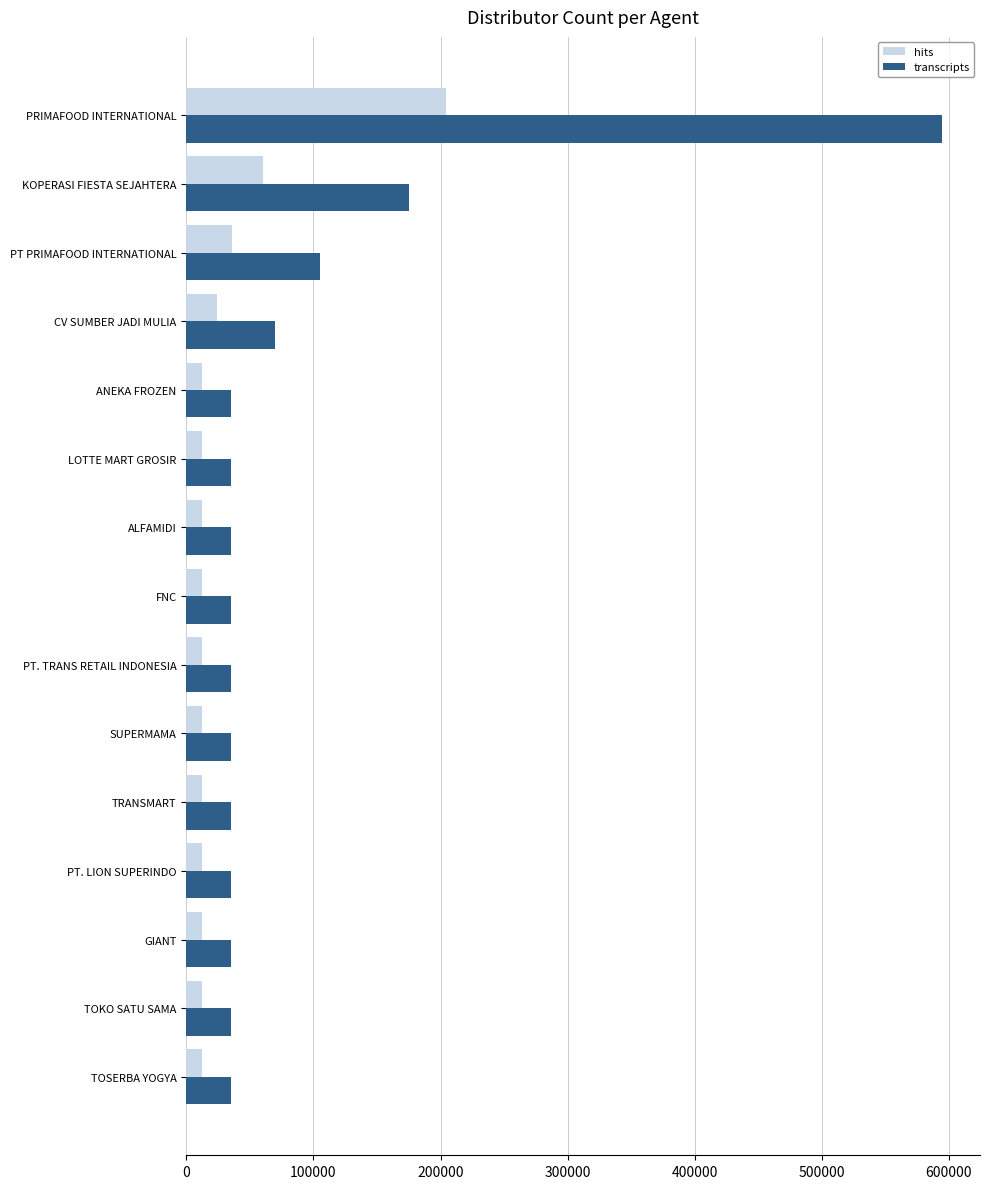

What is the difference between the maximum and minimum values in the hits series?

192000